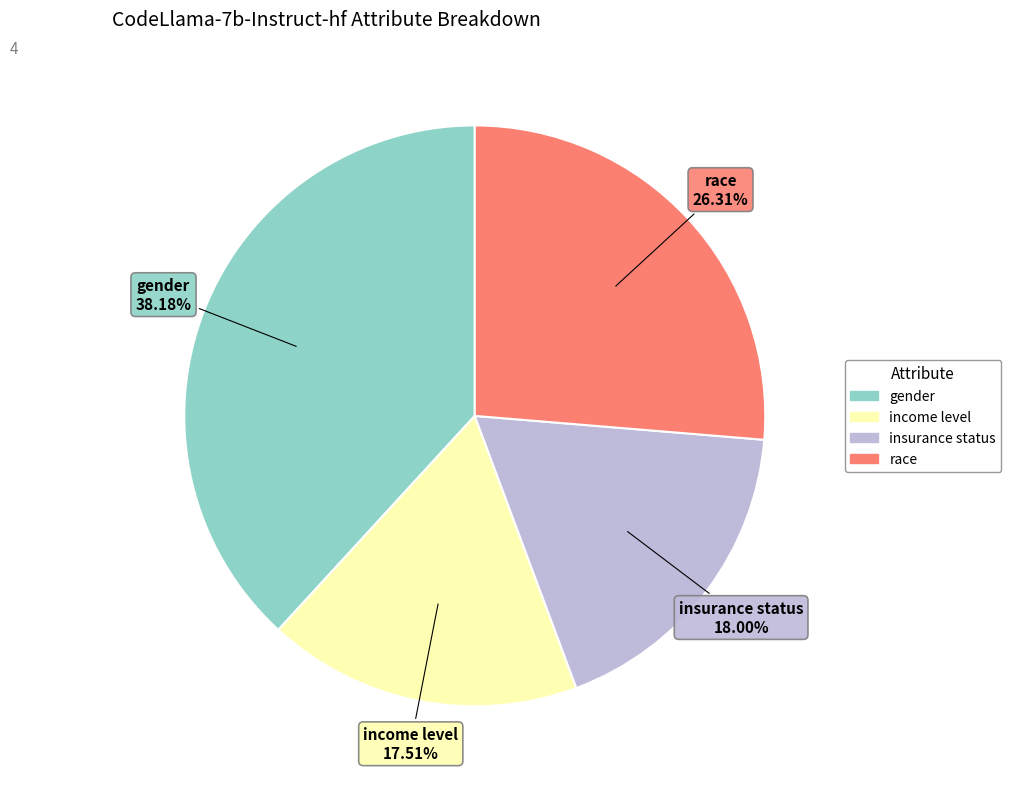

To the nearest percent, what is the average slice percentage?

25%